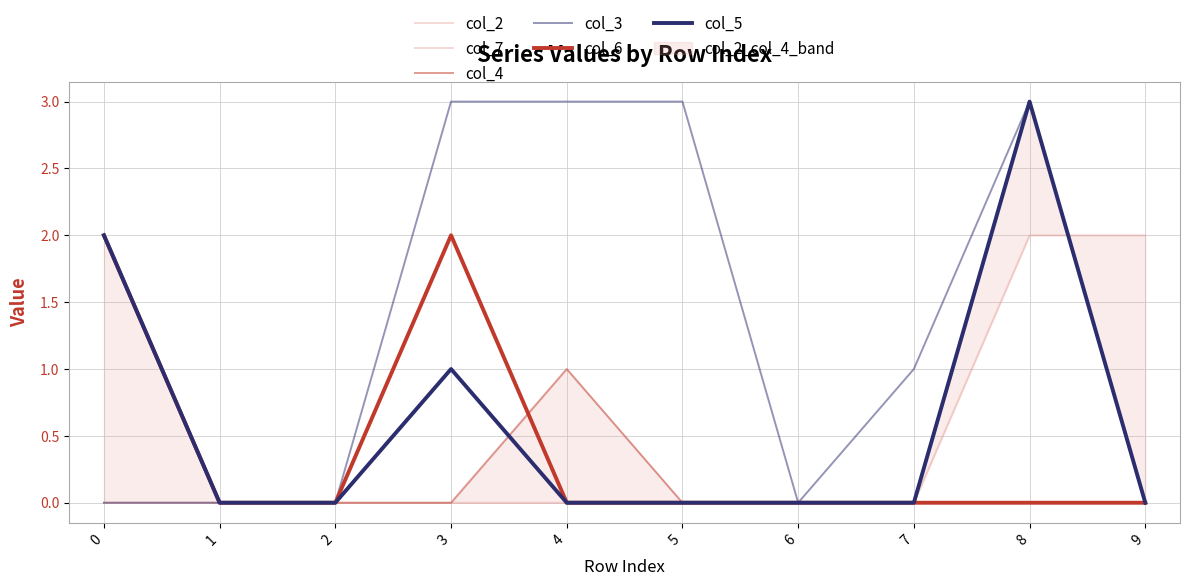

The value of col_6 at 2 is -1. True or false?

False